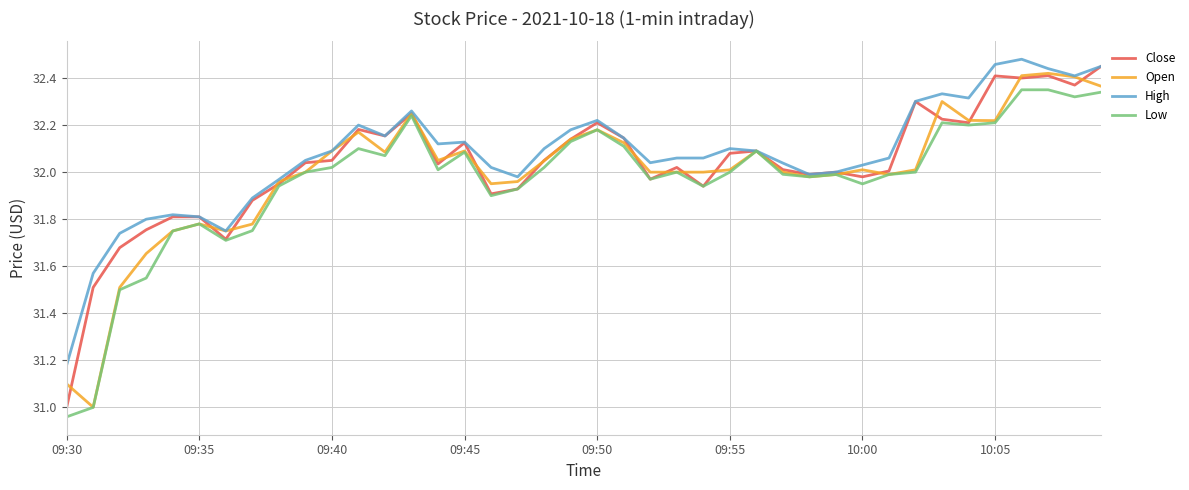

Rank the series by their average value, from lowest to highest.

Low, Open, Close, High